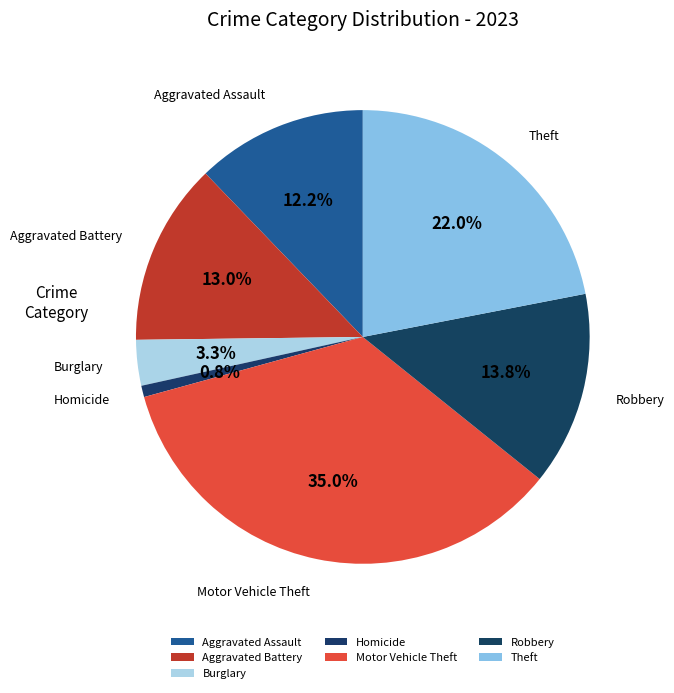

What is the ratio of the value at Motor Vehicle Theft to the value at Theft?

1.6